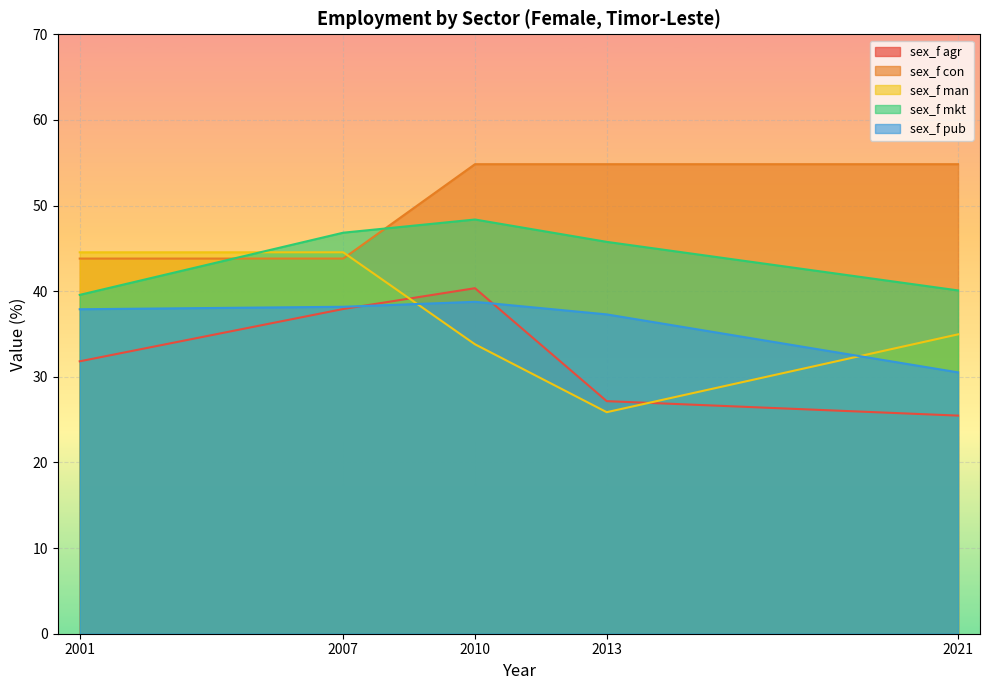

What is the difference between the sex_f pub values at 2021 and 2013?

6.8